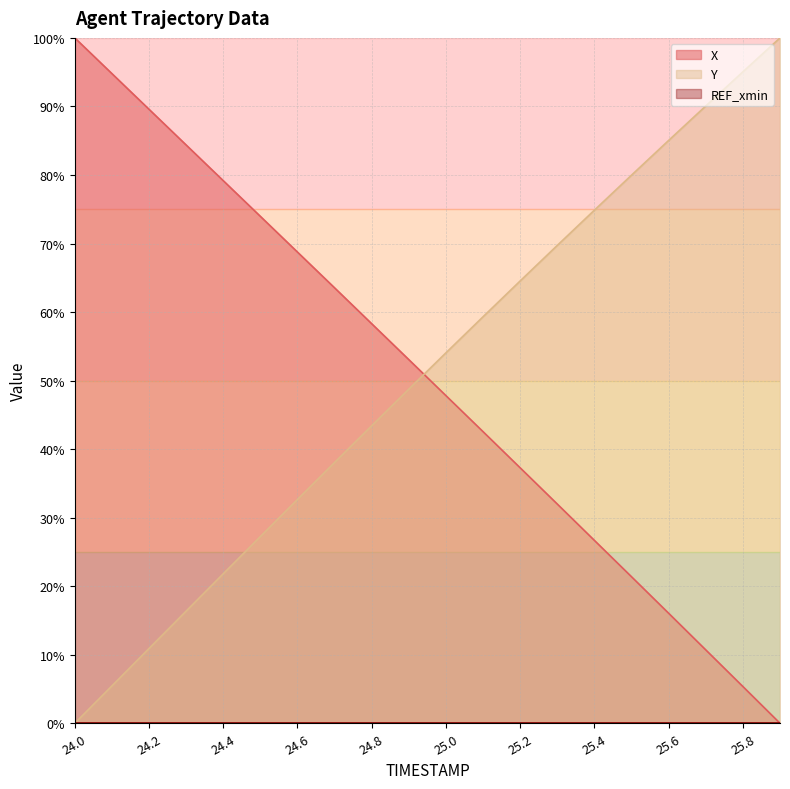

Is the value of X at 24.2 greater than the value of Y at 25.2?

Yes